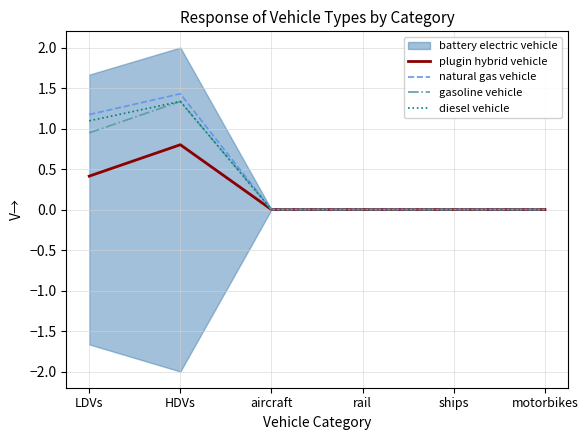

Which has a higher value, rail or ships?

rail